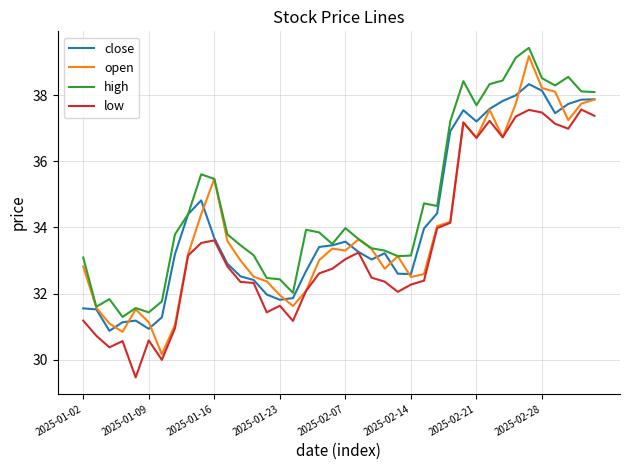

True or false: low and high cross at least once.

False